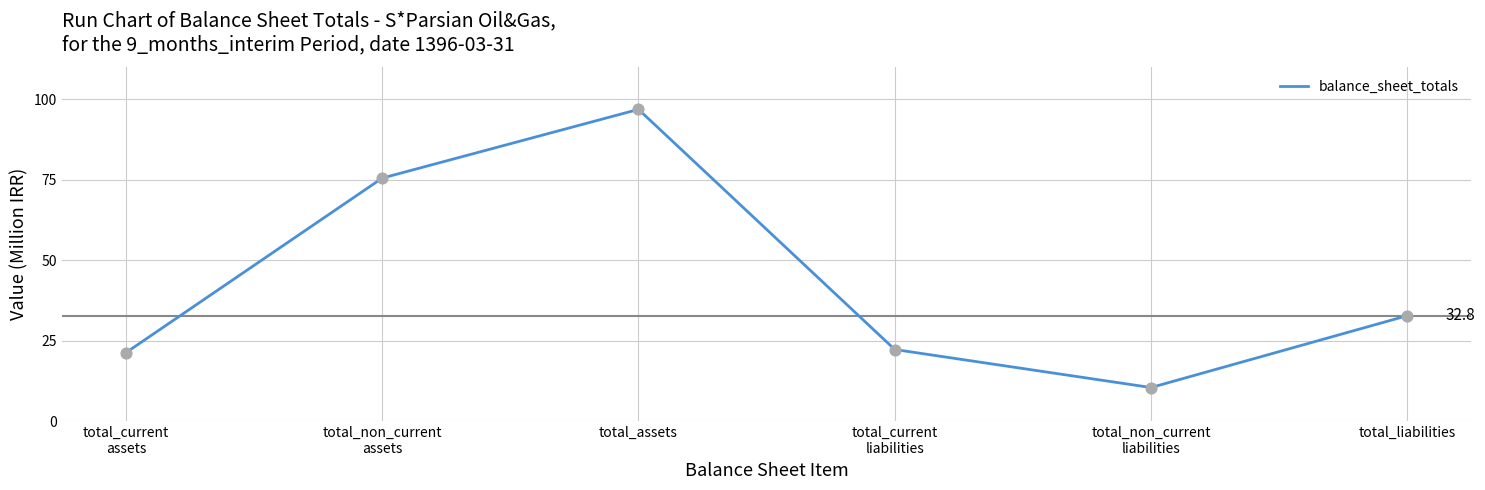

Approximately how many times larger is the value at total_assets compared to total_current
liabilities?

4.3